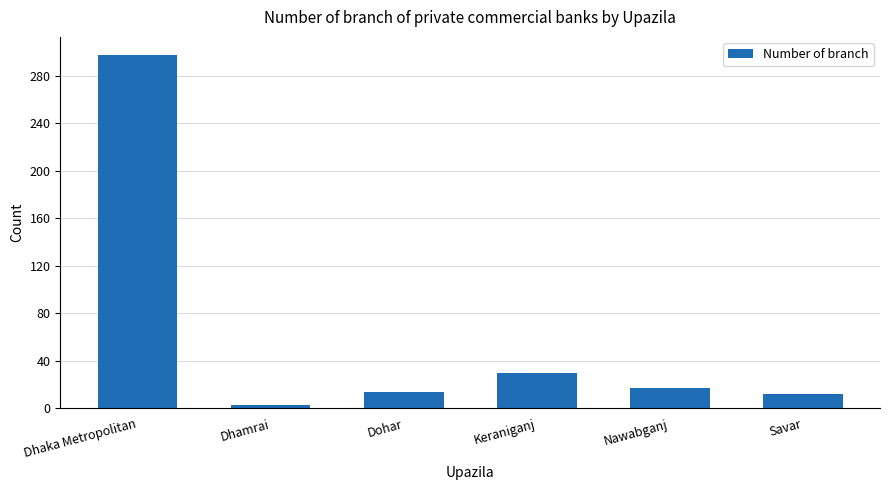

What is the value of the 1st bar from the left?

298